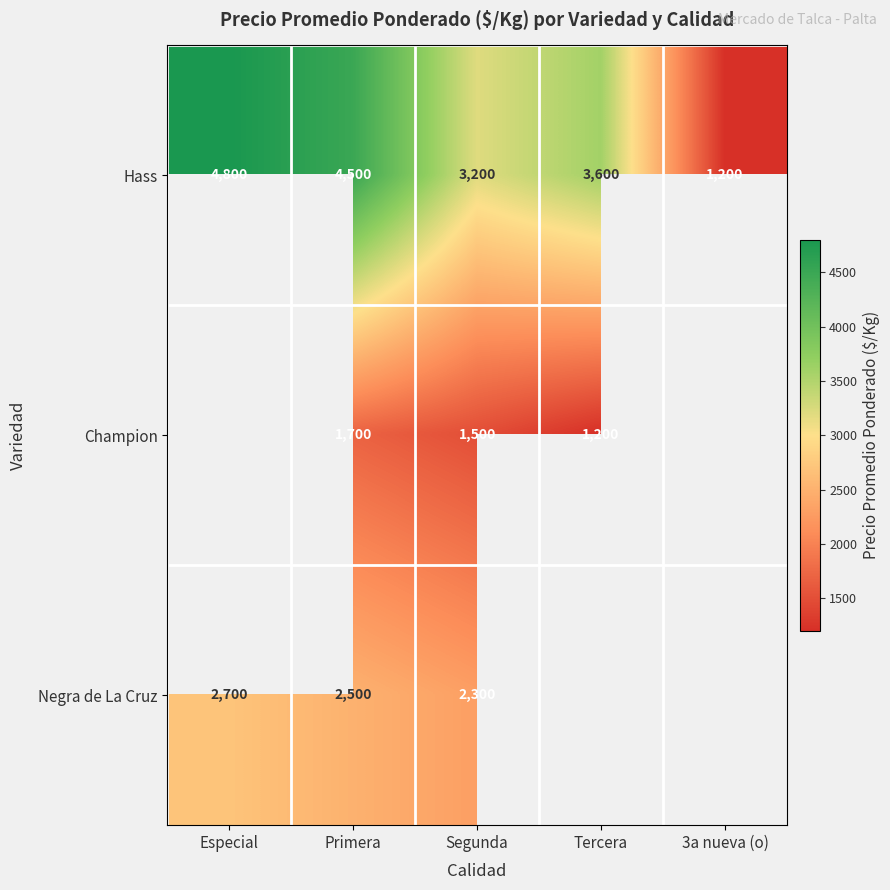

True or false: Hass has a value of 5050 at Tercera.

False